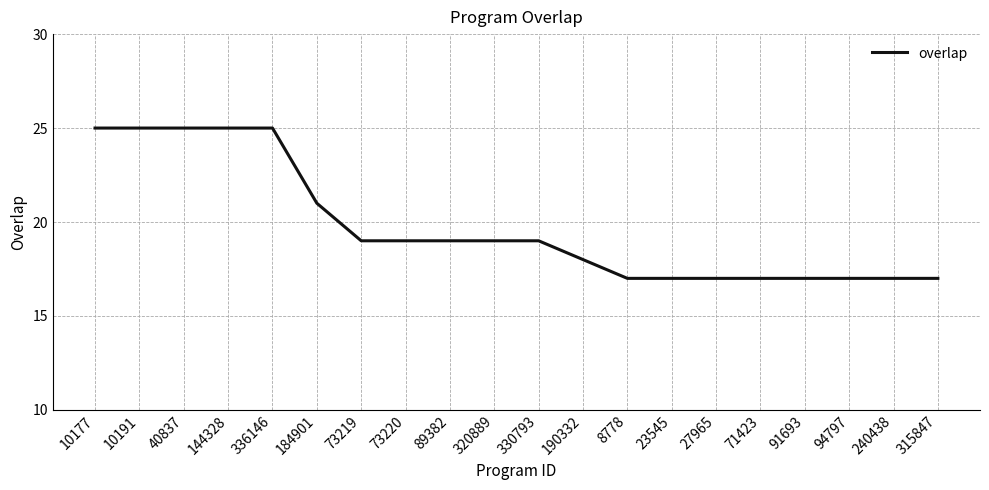

Is it true that the value at 144328 is 10?

False